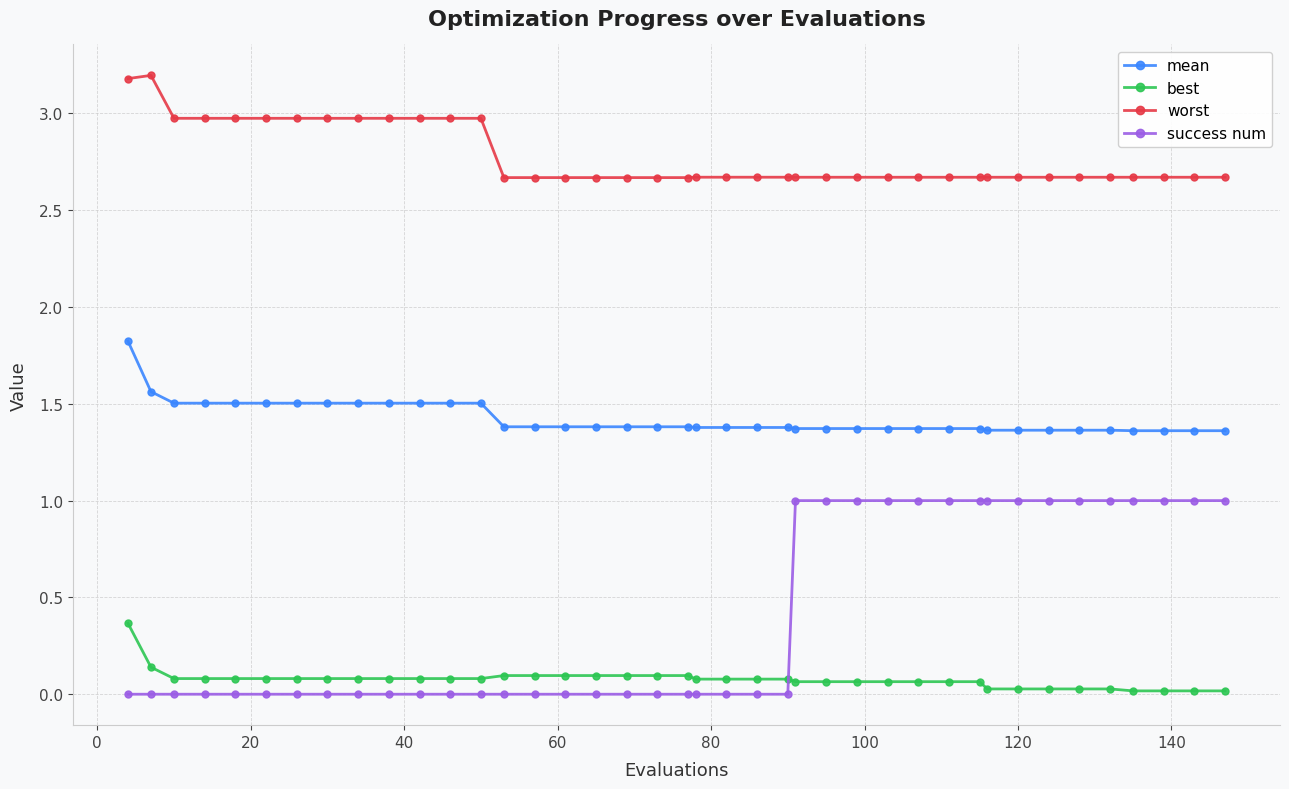

Which series has the largest total across all categories?

worst